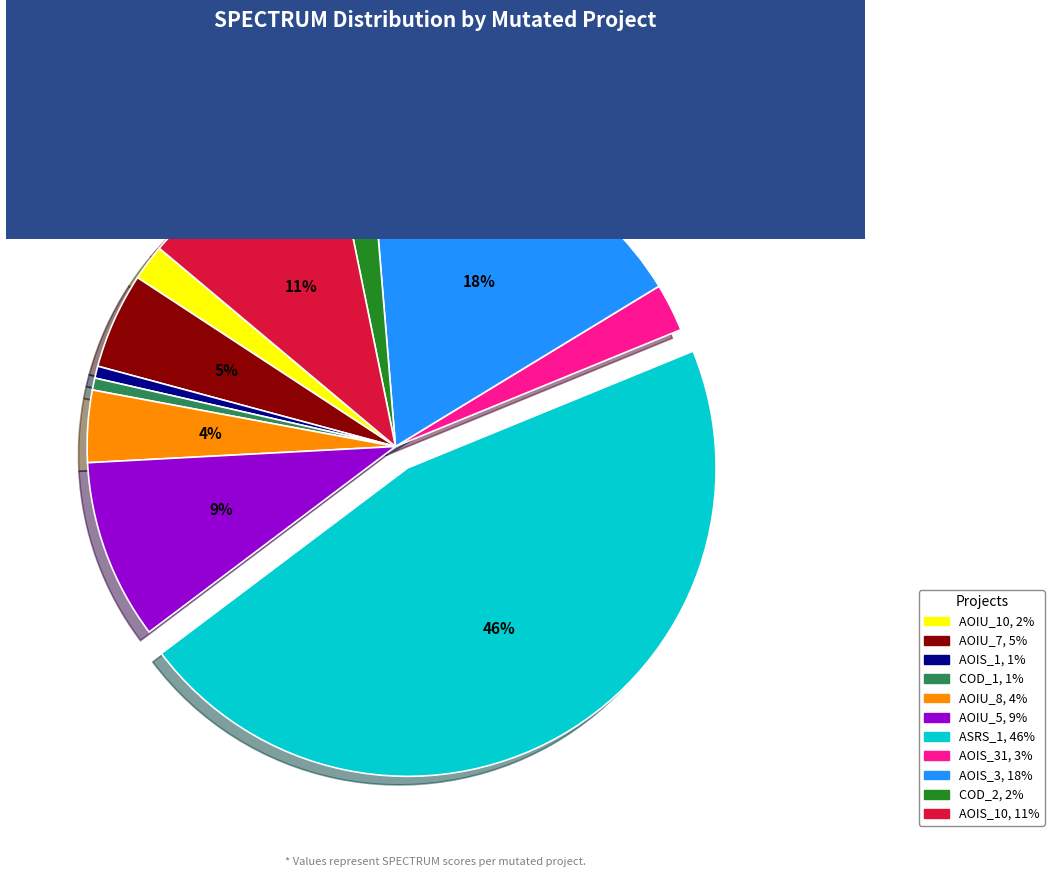

To the nearest percent, what is the average slice percentage?

9%